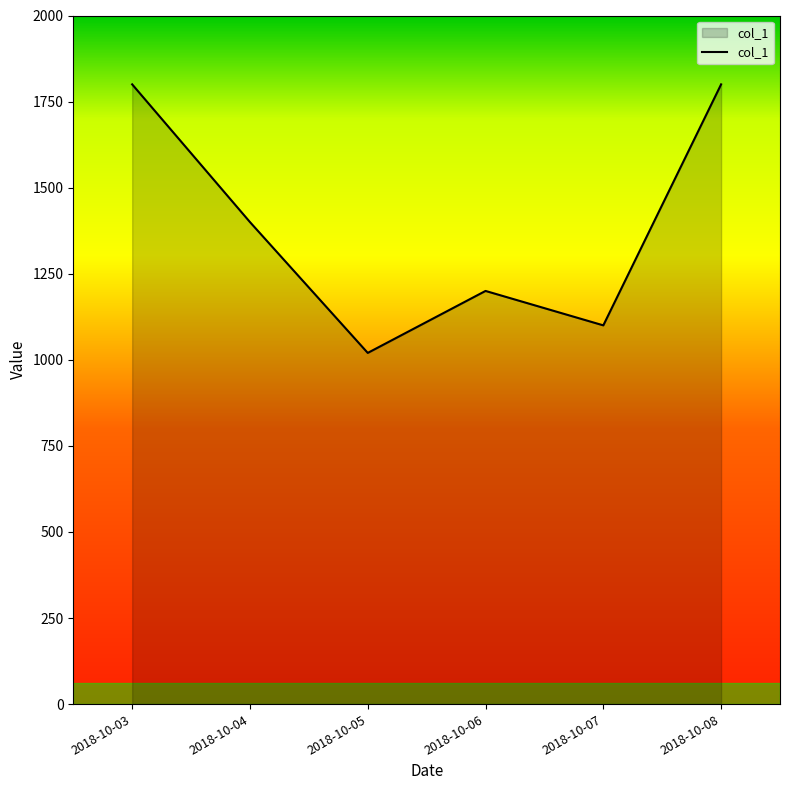

The value at 2018-10-08 is 700. True or false?

False